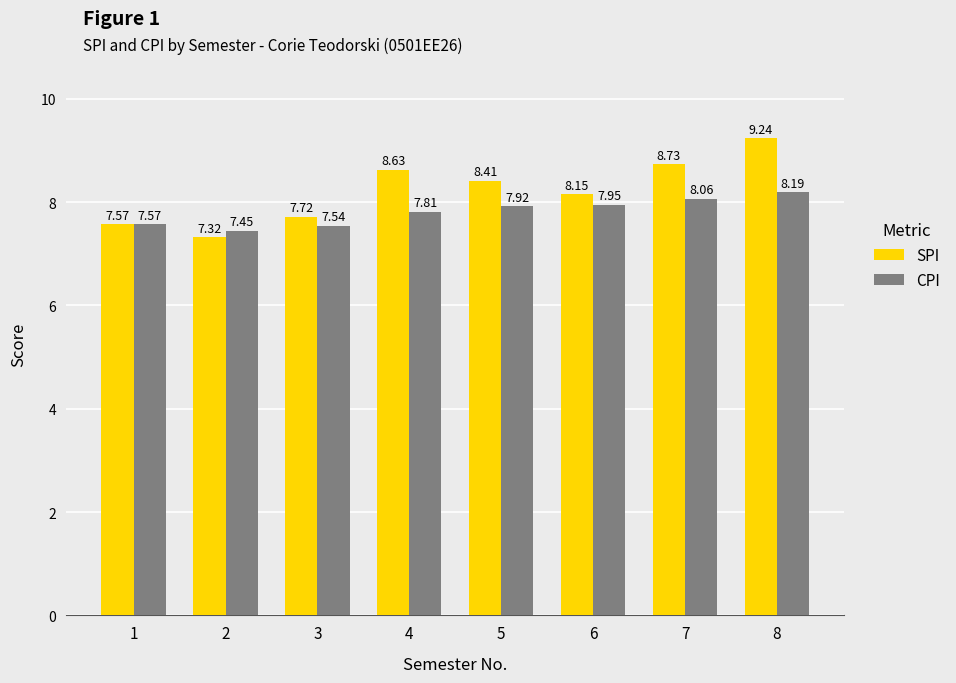

Rank the series at 6 from lowest to highest value.

CPI, SPI